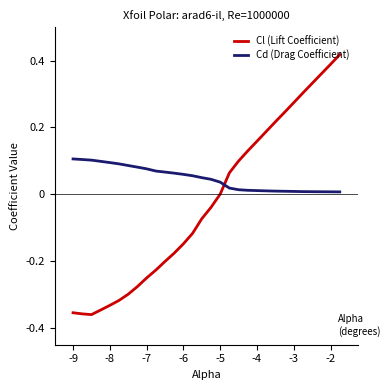

Rank the series by their maximum value, from lowest to highest.

Cd (Drag Coefficient), Cl (Lift Coefficient)